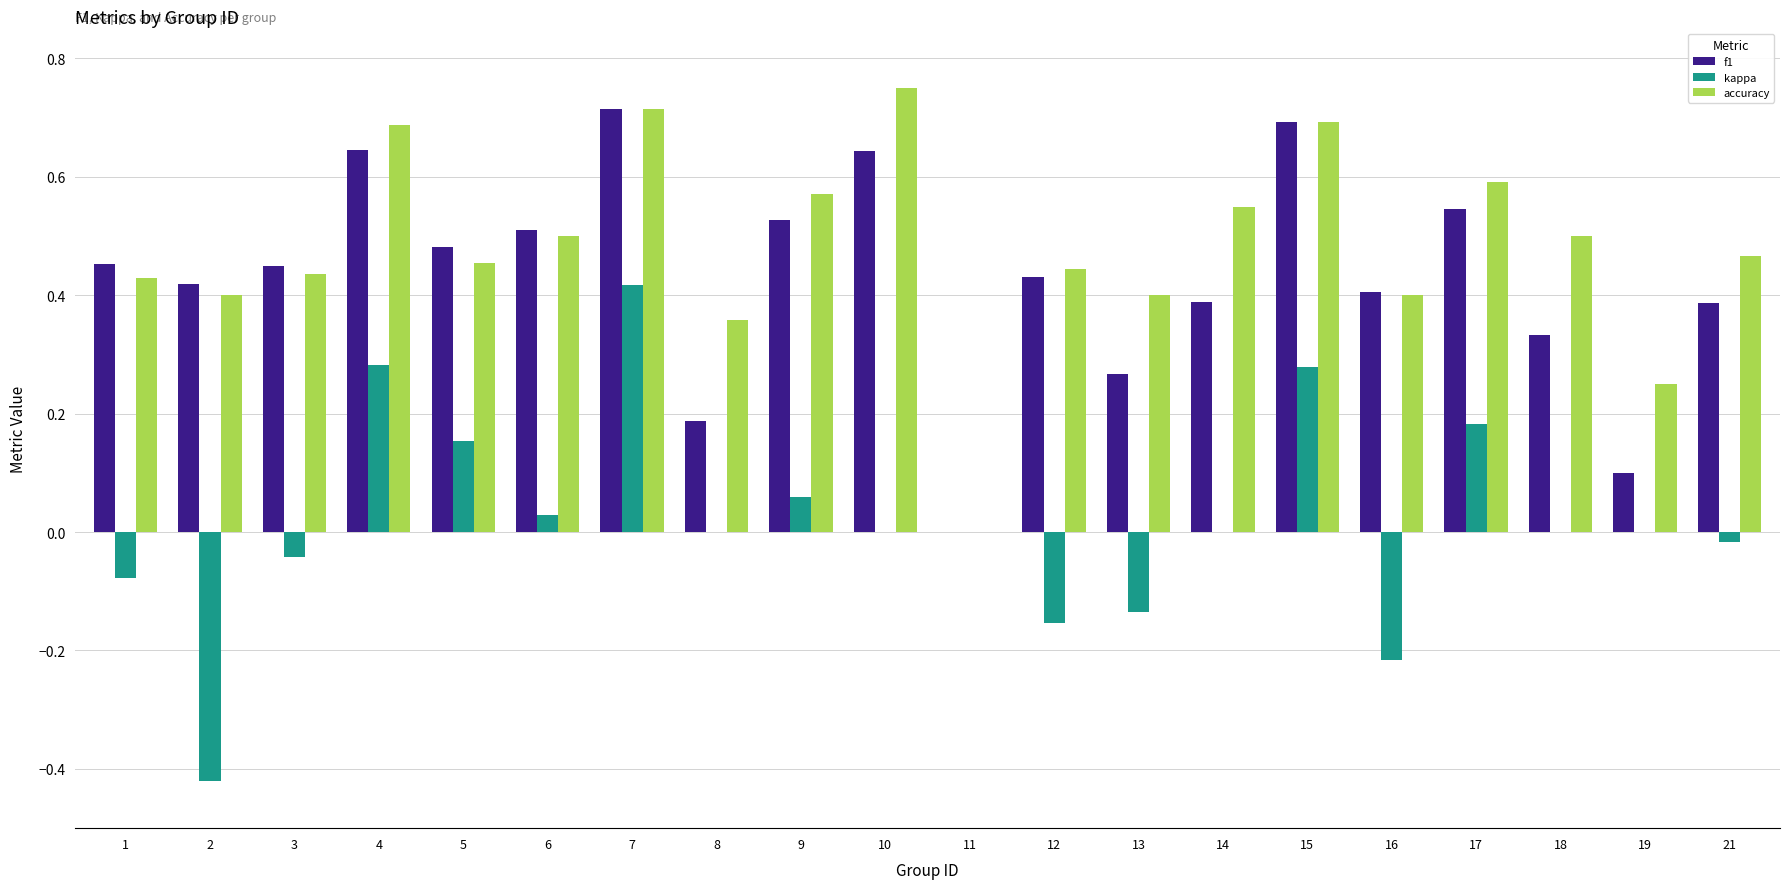

Is it true that accuracy equals 0.4 at 16?

True